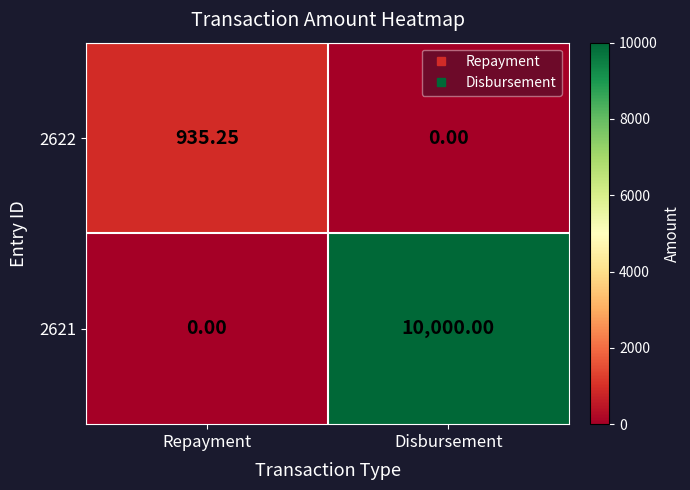

Between Repayment and Disbursement, which series saw the biggest shift?

2621